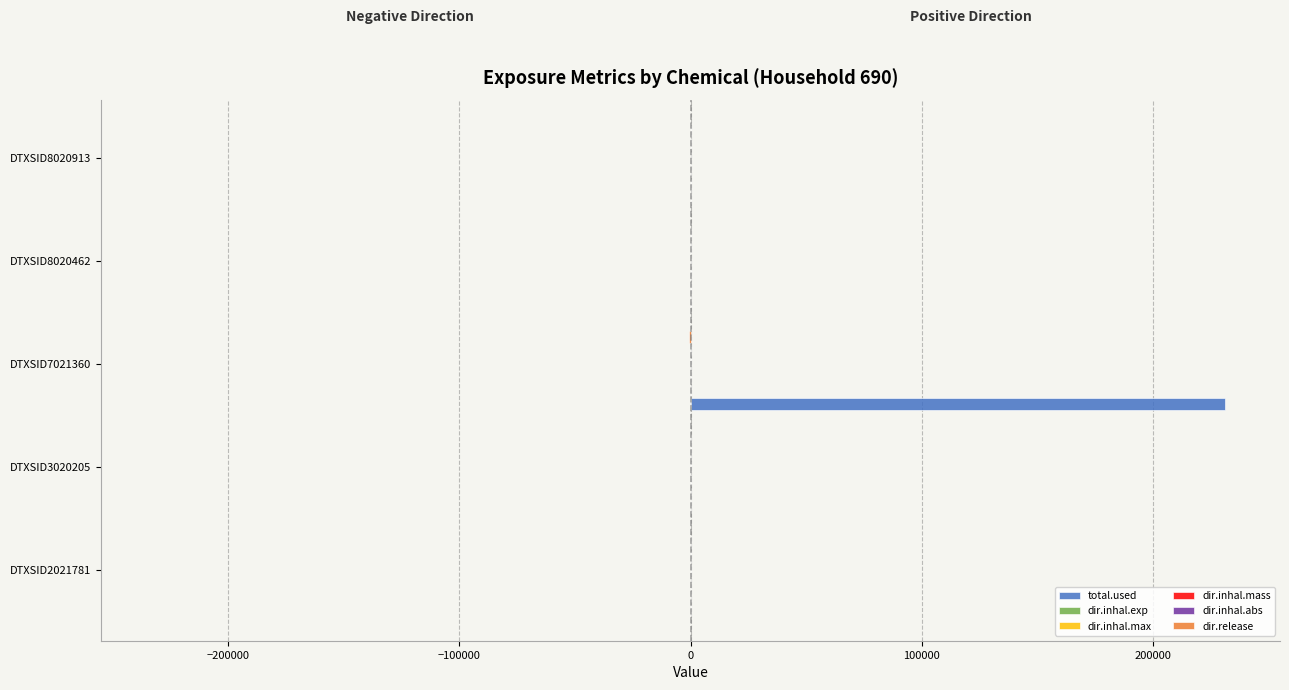

Which series has the largest range (max minus min)?

total.used